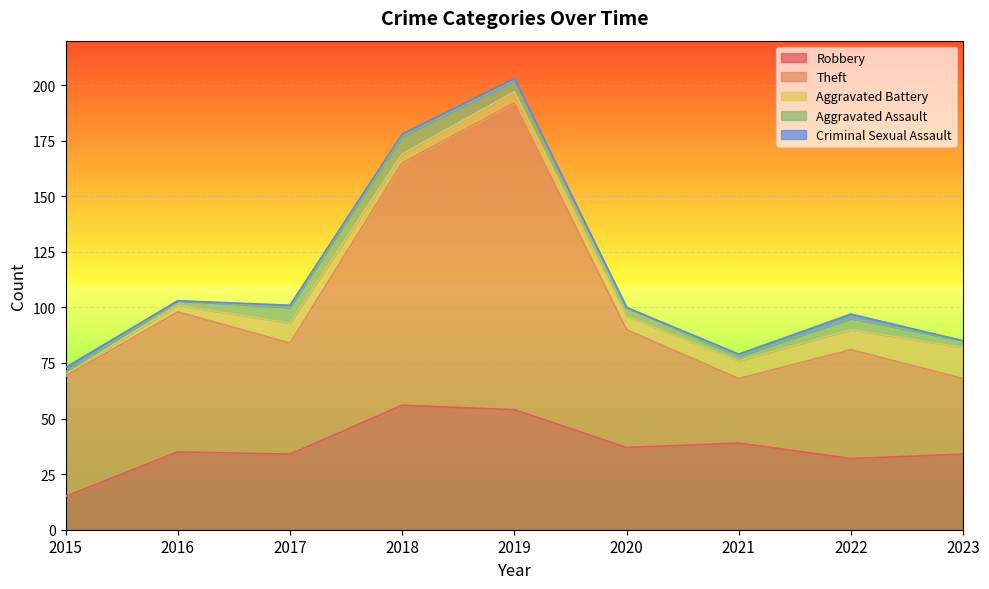

What is the total value across all series at 2017?

101